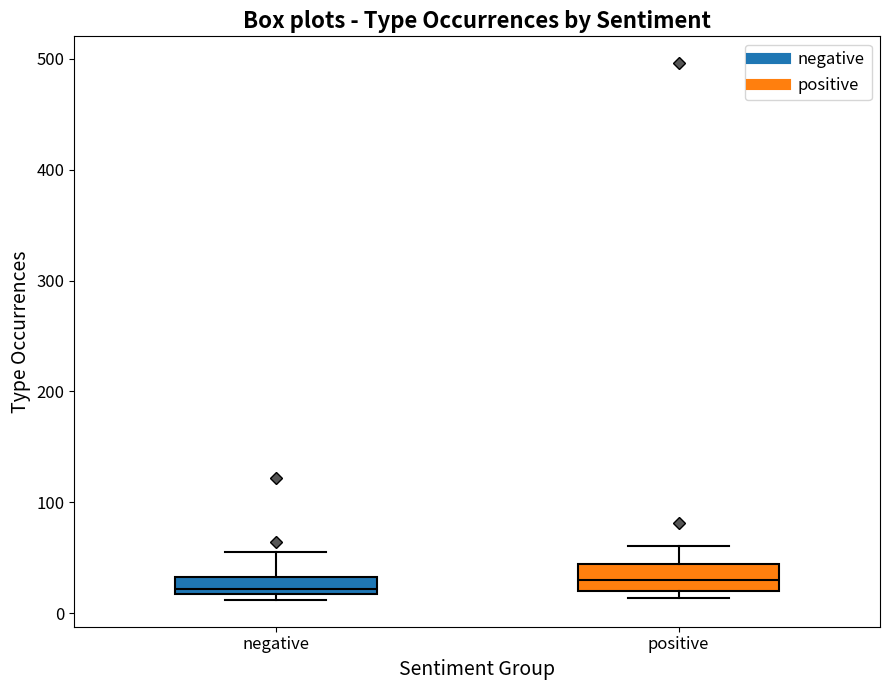

Reading left to right, transcribe this box plot: for each box, give where its median line is, the range the box spans, and where its two whiskers end, as read against the y-axis. The values are not printed on the chart, so give them approximately, as read against the axis.

negative: median 20 (just above the box's lower edge), box 20 to 30, whiskers 10 to 60
positive: median 30, box 20 to 40, whiskers 10 to 60